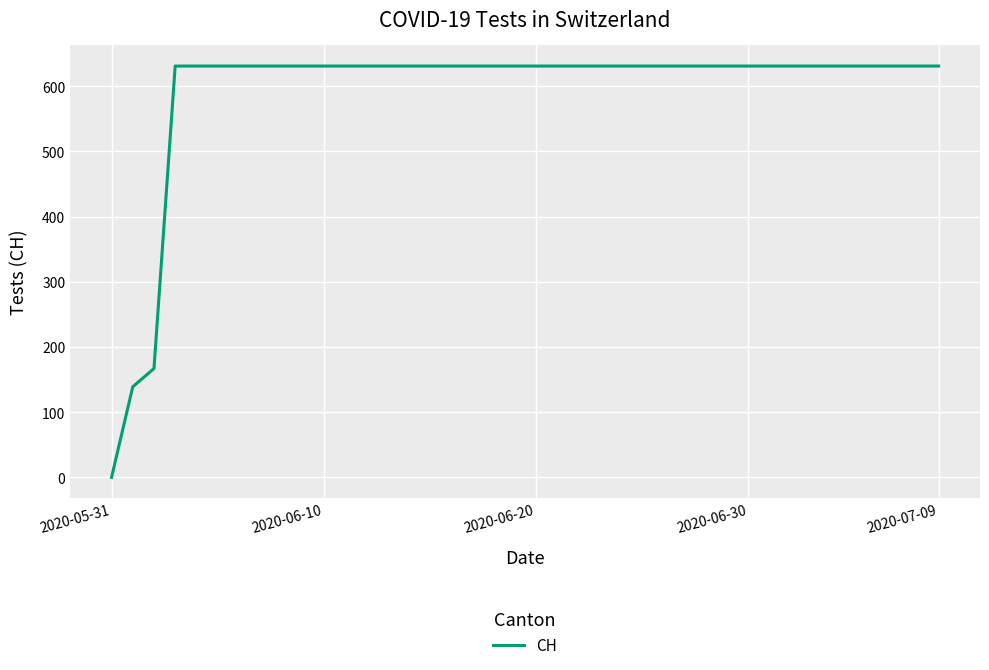

What is the greatest value displayed?

631